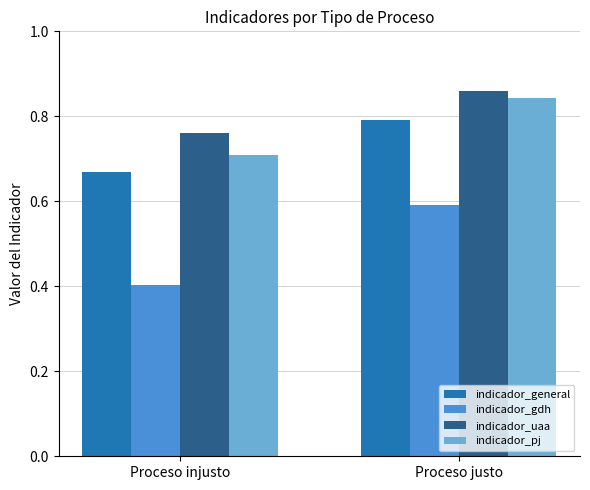

Is the value of indicador_uaa at Proceso justo greater than the value of indicador_gdh at Proceso justo?

Yes